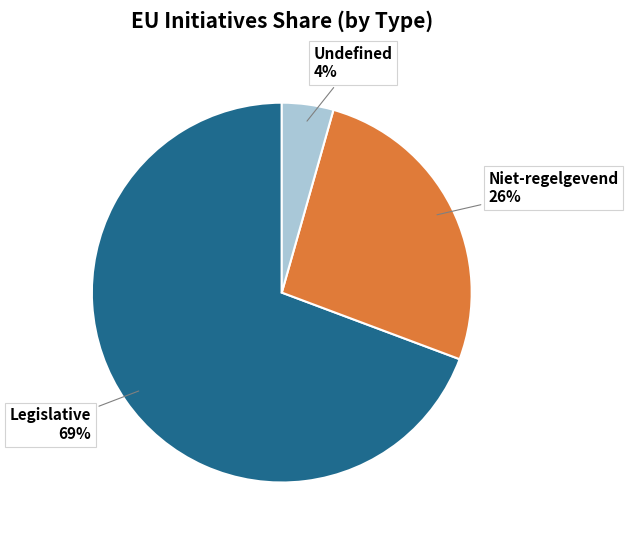

To the nearest percent, what is the average slice percentage?

33%